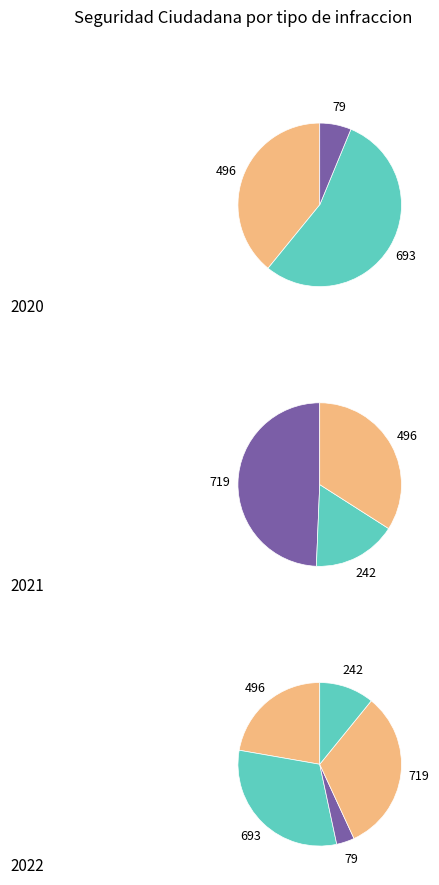

Does any single category account for the majority?

No